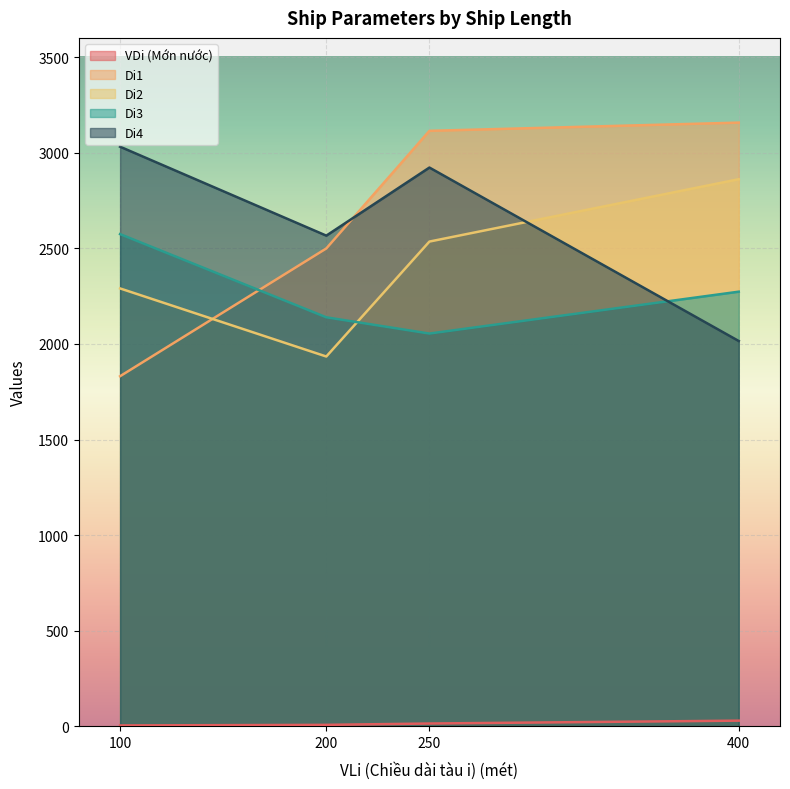

What is the spread (max minus min) of values at 400?

3127